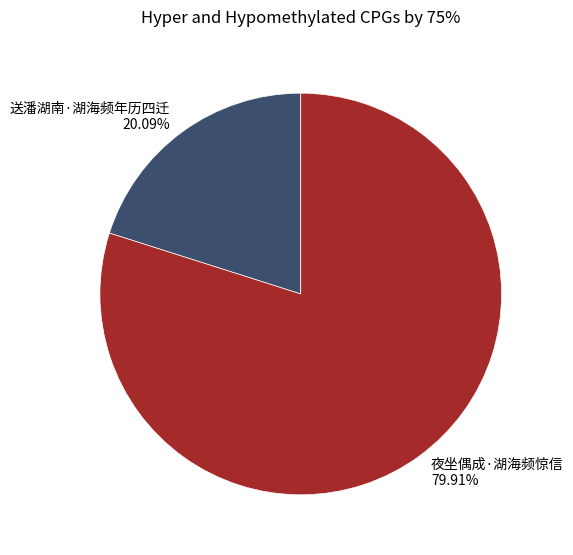

How many slices are in this pie chart?

2